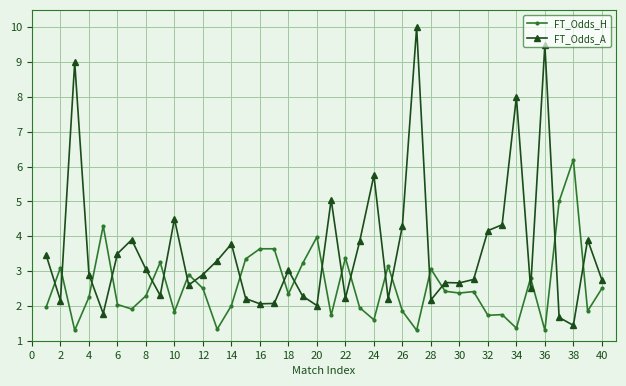

True or false: FT_Odds_A and FT_Odds_H cross at least once.

True